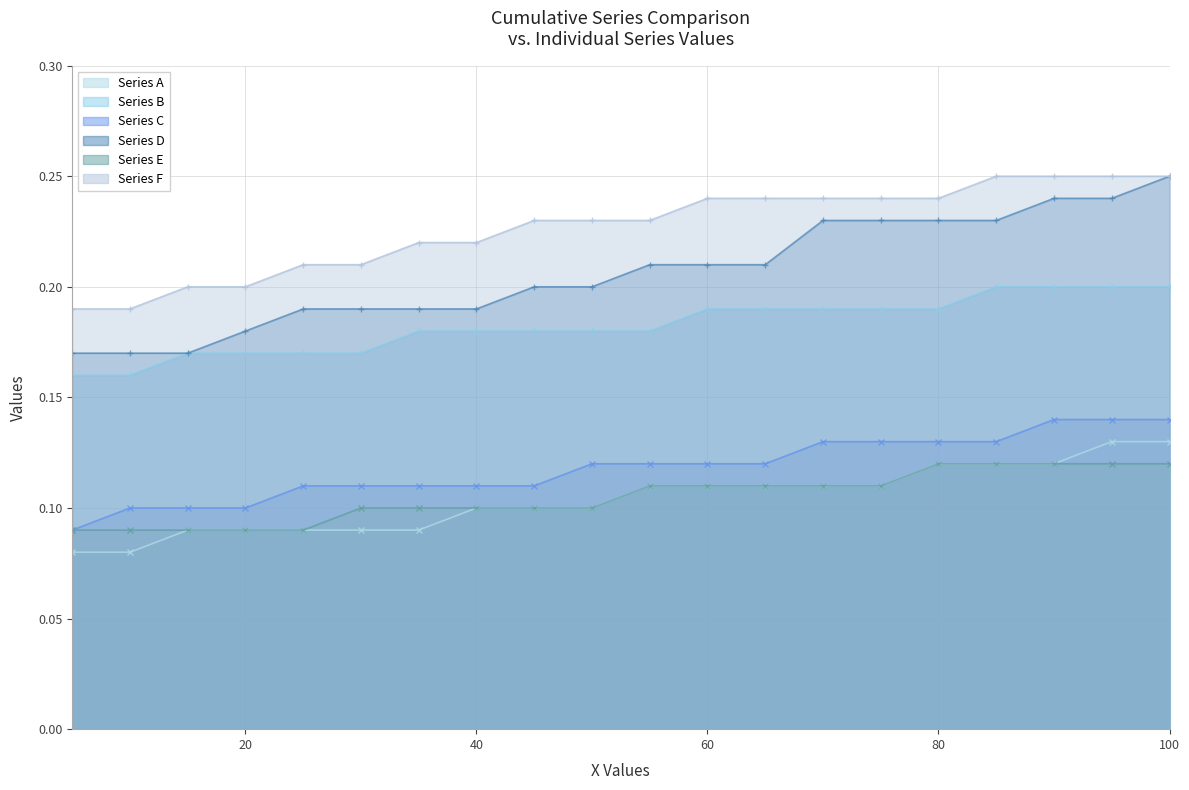

What is the sum of all Series C values?

2.4